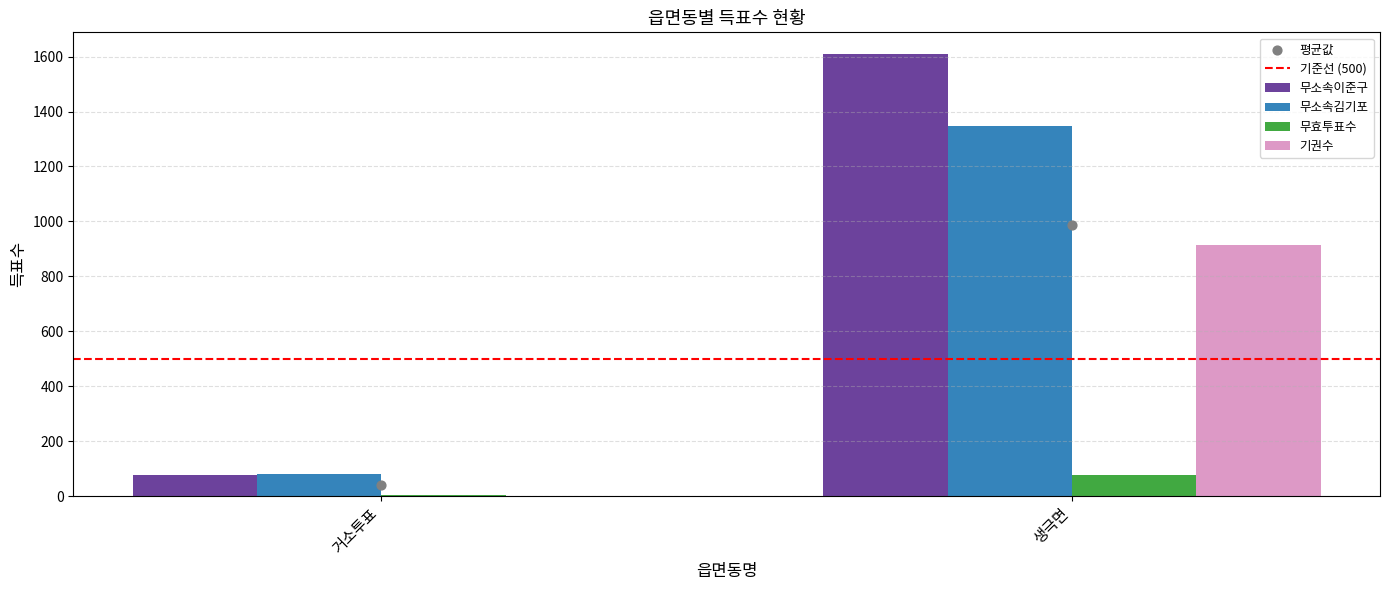

At which category is the sum across all series the highest?

생극면